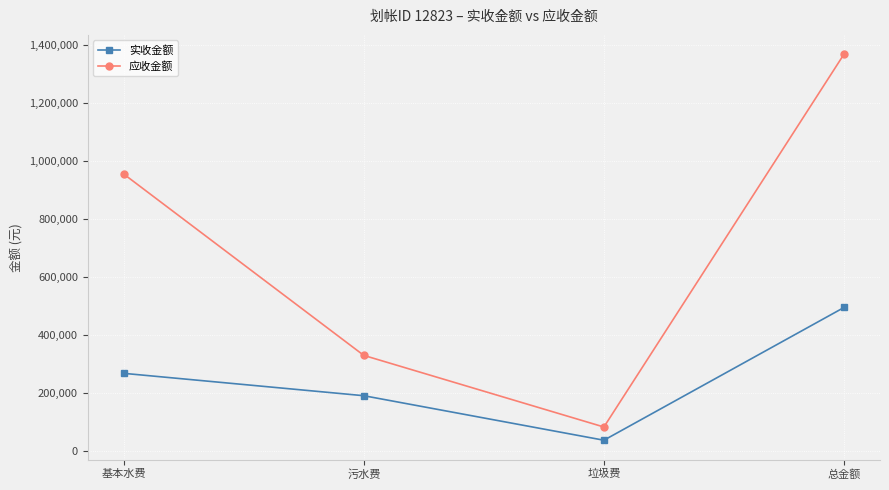

Is the value of 应收金额 at 垃圾费 greater than the value of 实收金额 at 污水费?

No